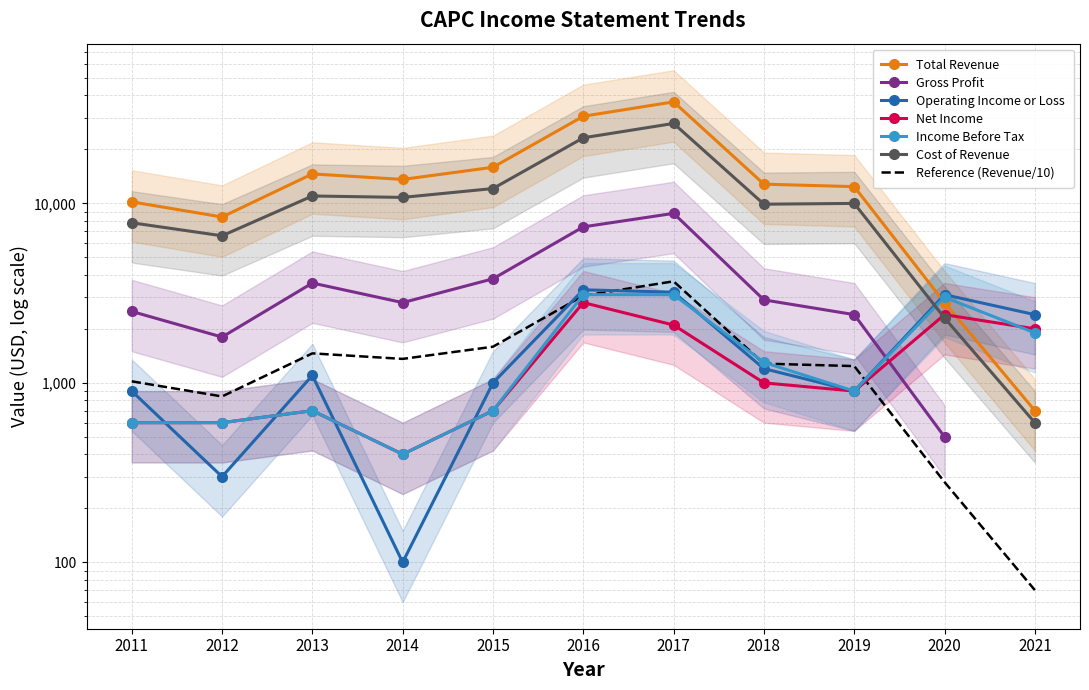

At which label does Total Revenue reach its minimum?

2021